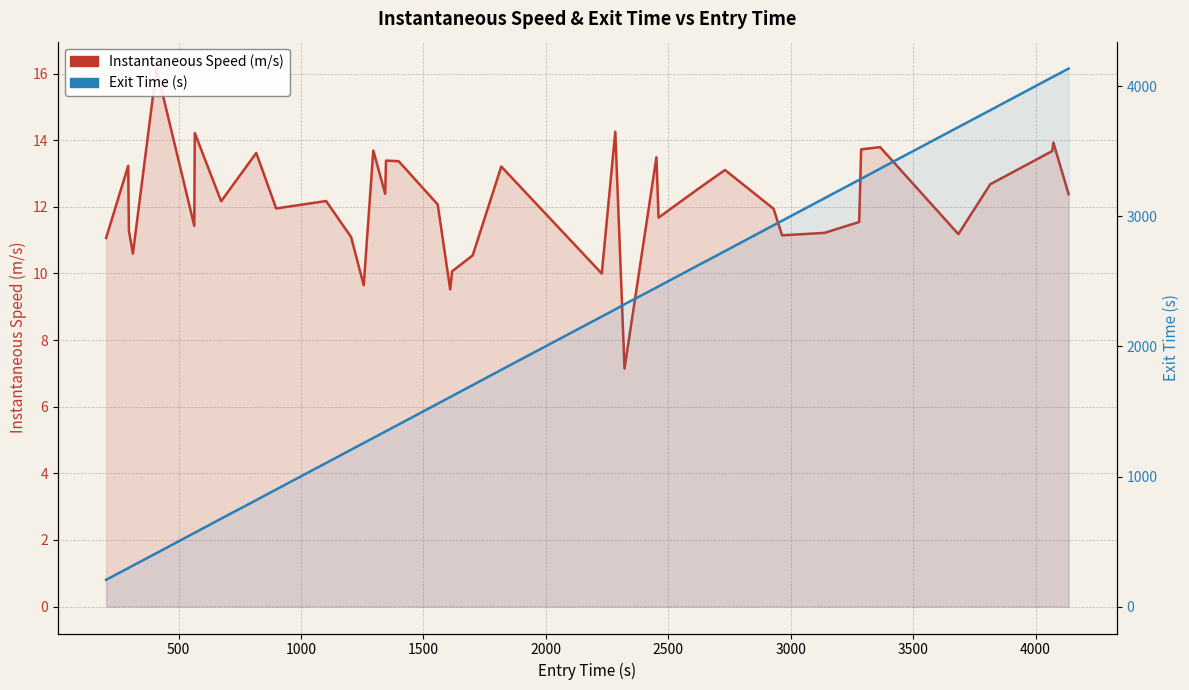

What is the value of the Instantaneous Speed (m/s) point at the 27th from the left?

11.7